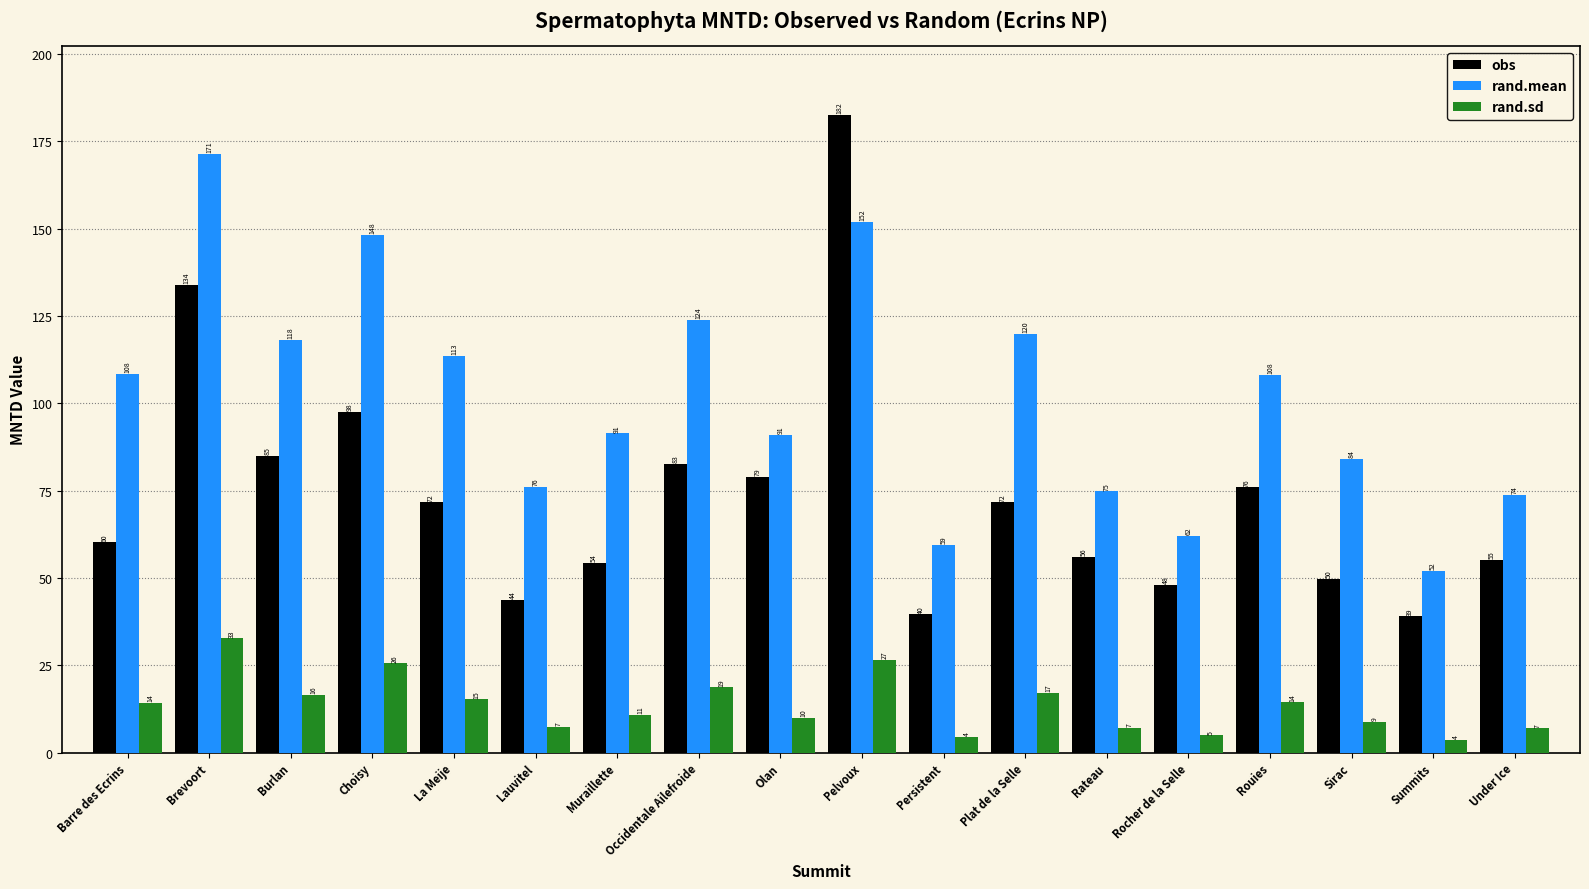

How many bars are there in each group?

3